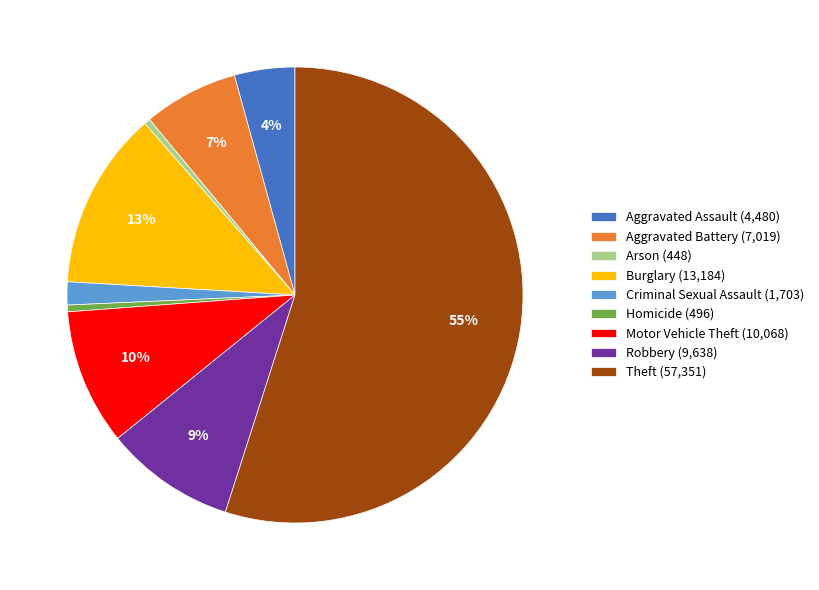

Do Burglary (13,184) and Aggravated Battery (7,019) together represent more than half of the pie?

No